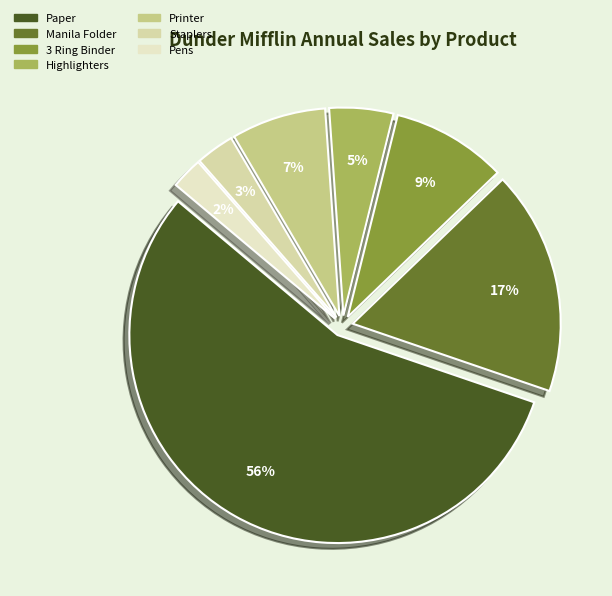

Combined, do Manila Folder and Printer account for over 50%?

No